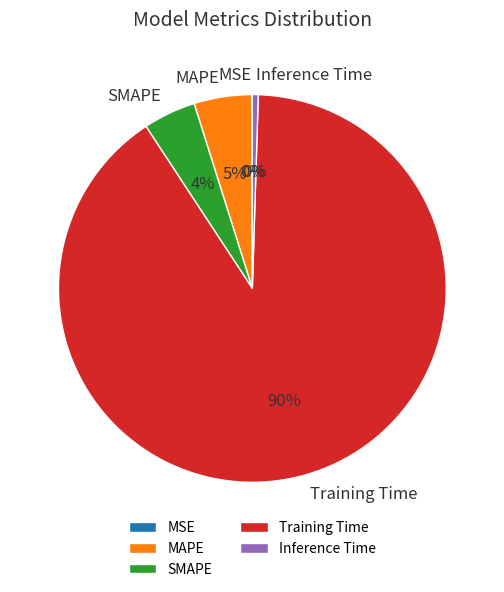

Between Inference Time and SMAPE, which is larger?

SMAPE